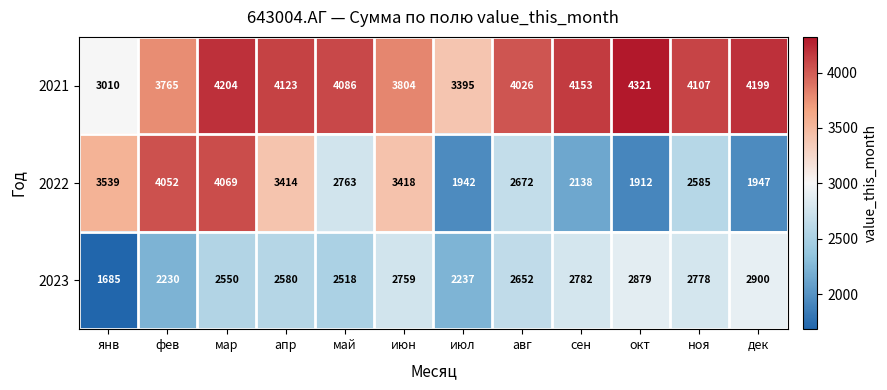

Which series changed the most between мар and сен?

2022